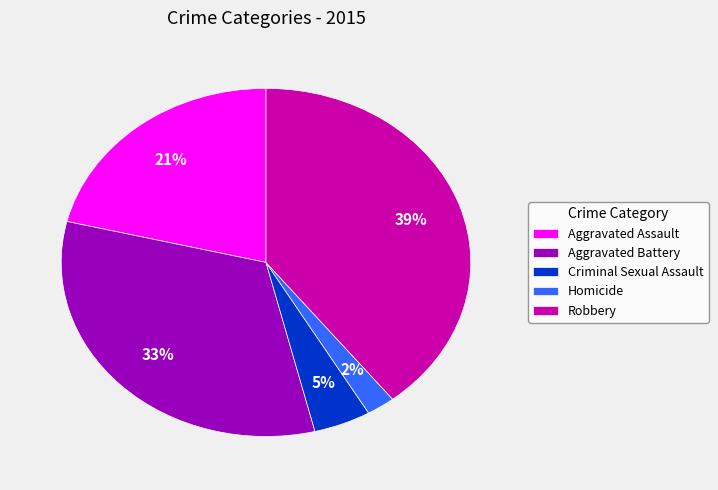

To the nearest percent, what portion does Aggravated Battery represent?

33%